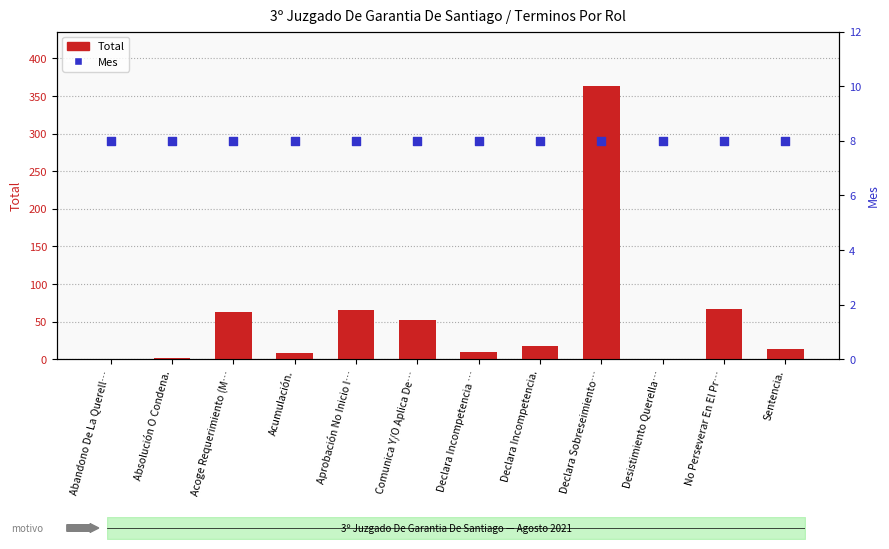

What is the total value across all series at Desistimiento Querella…?

9